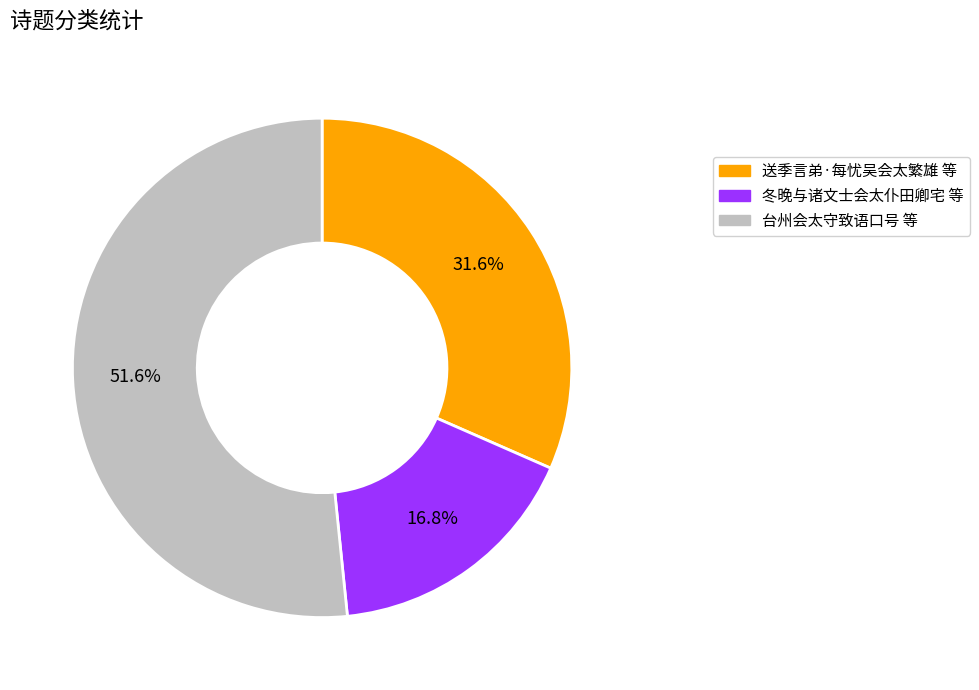

Does any single category account for the majority?

Yes